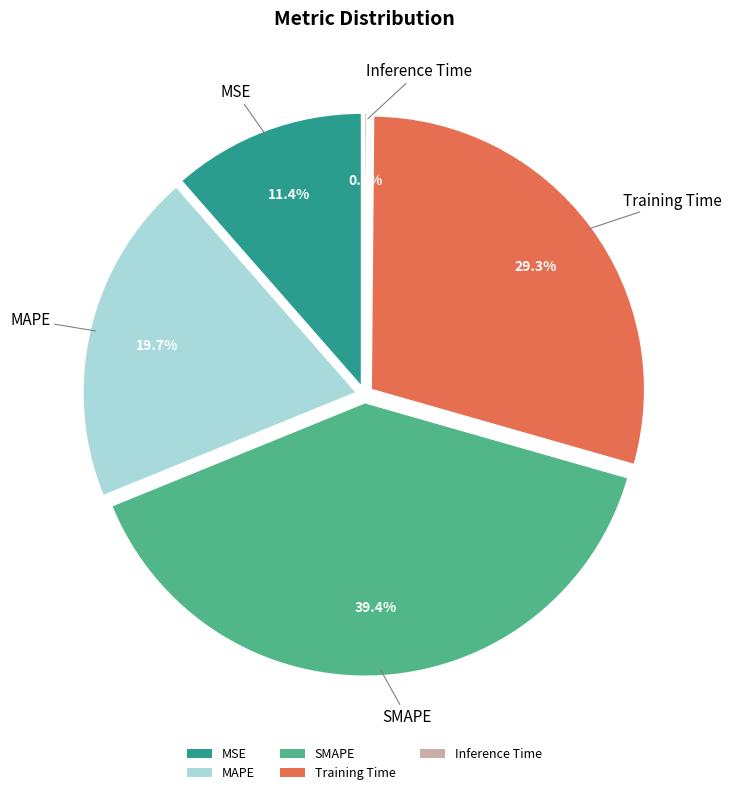

To the nearest percent, what is the average slice percentage?

20%